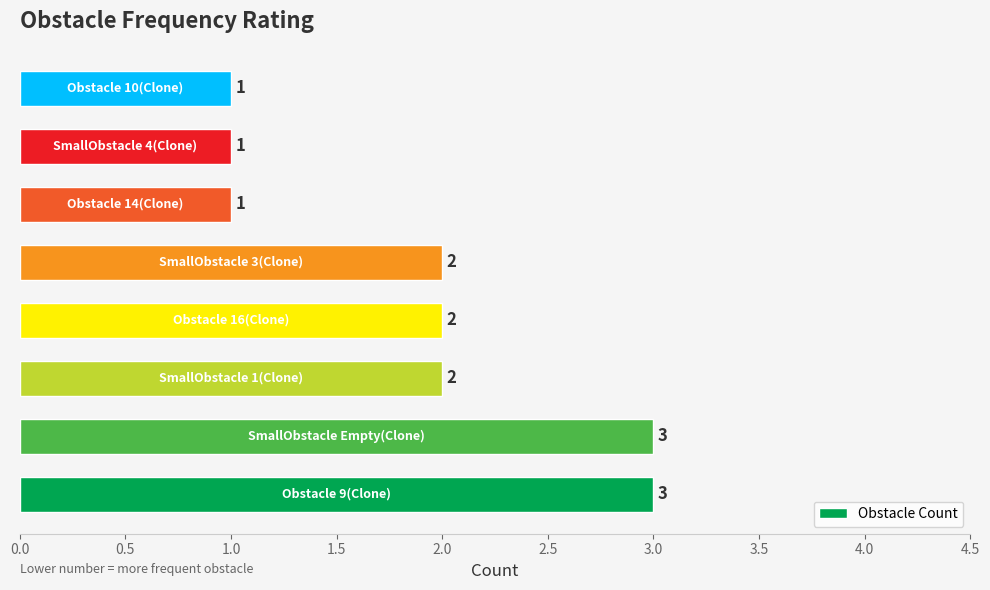

How many categories are shown in the chart?

8